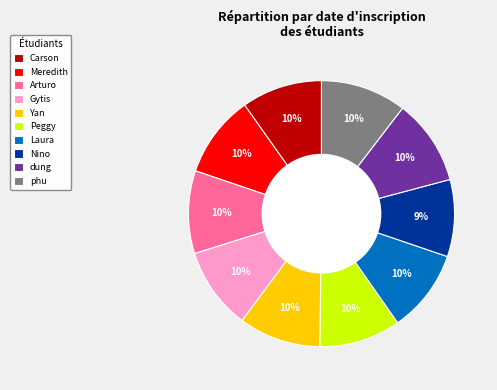

How many slices are in this pie chart?

10